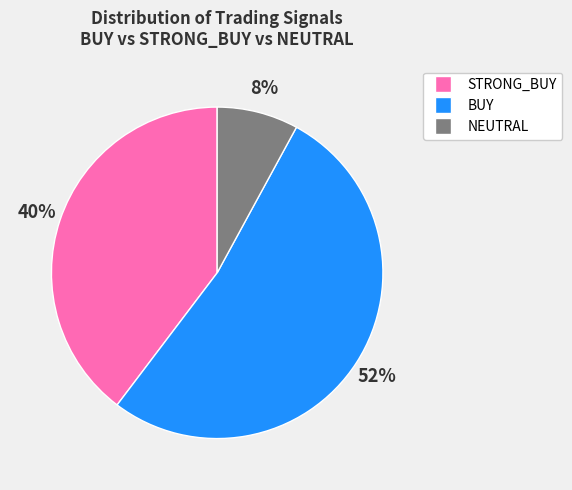

Which has a higher value, STRONG_BUY or NEUTRAL?

STRONG_BUY